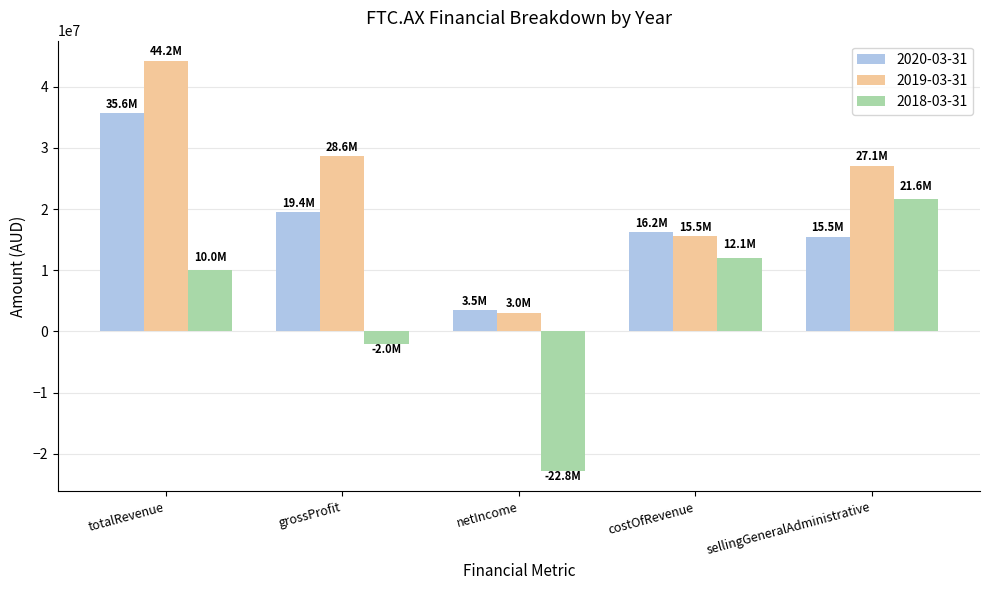

What is the sum of the 2018-03-31 values at costOfRevenue and netIncome?

-10756244